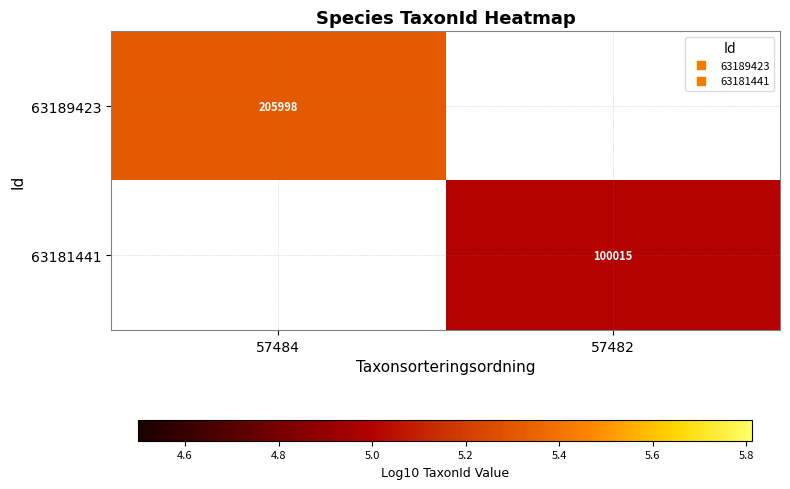

What is the lowest value of the 63189423 series?

5.3